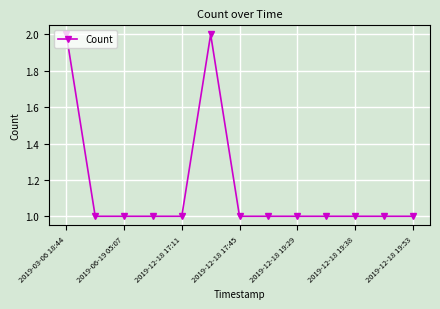

What is the minimum value shown in the chart?

1